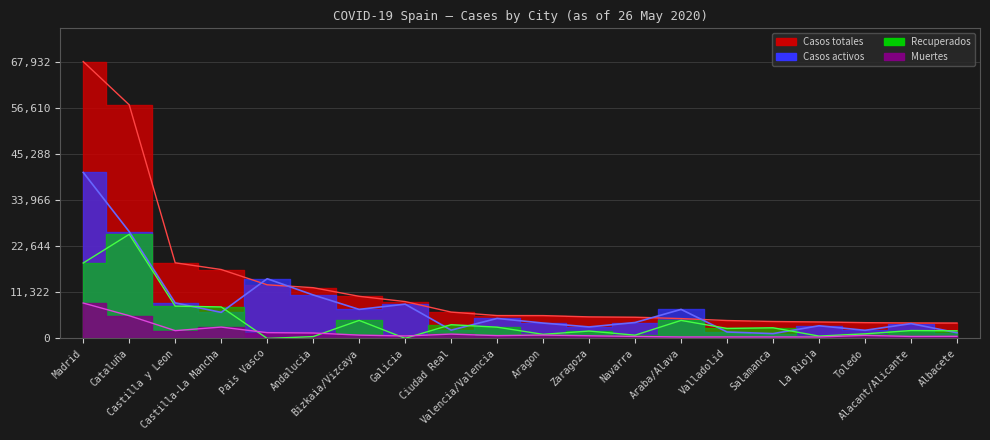

What is the difference between the maximum and minimum values in the Casos totales series?

64157